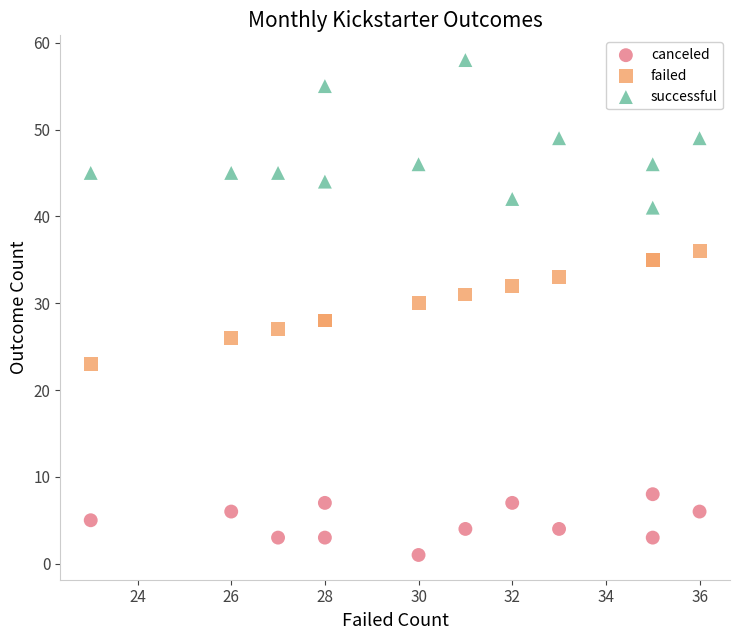

Which series contains the highest Y value?

successful